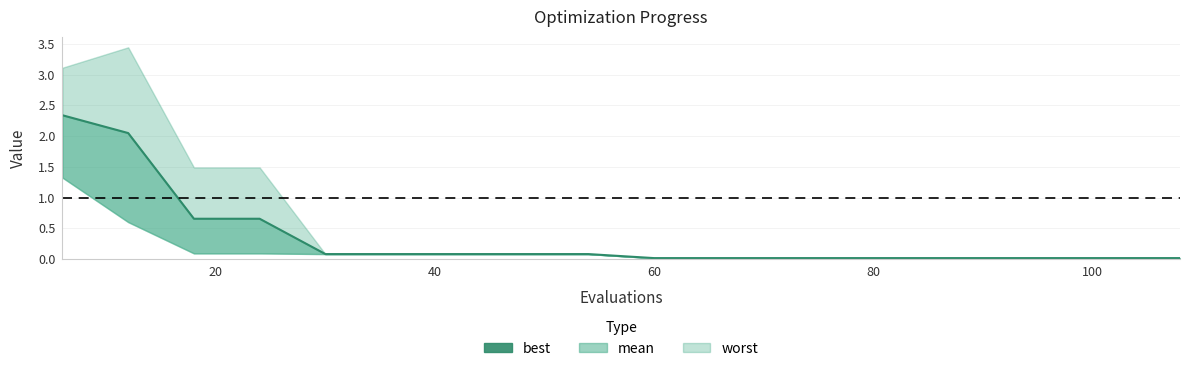

The chart shows a value of 0.0 at 120. True or false?

False